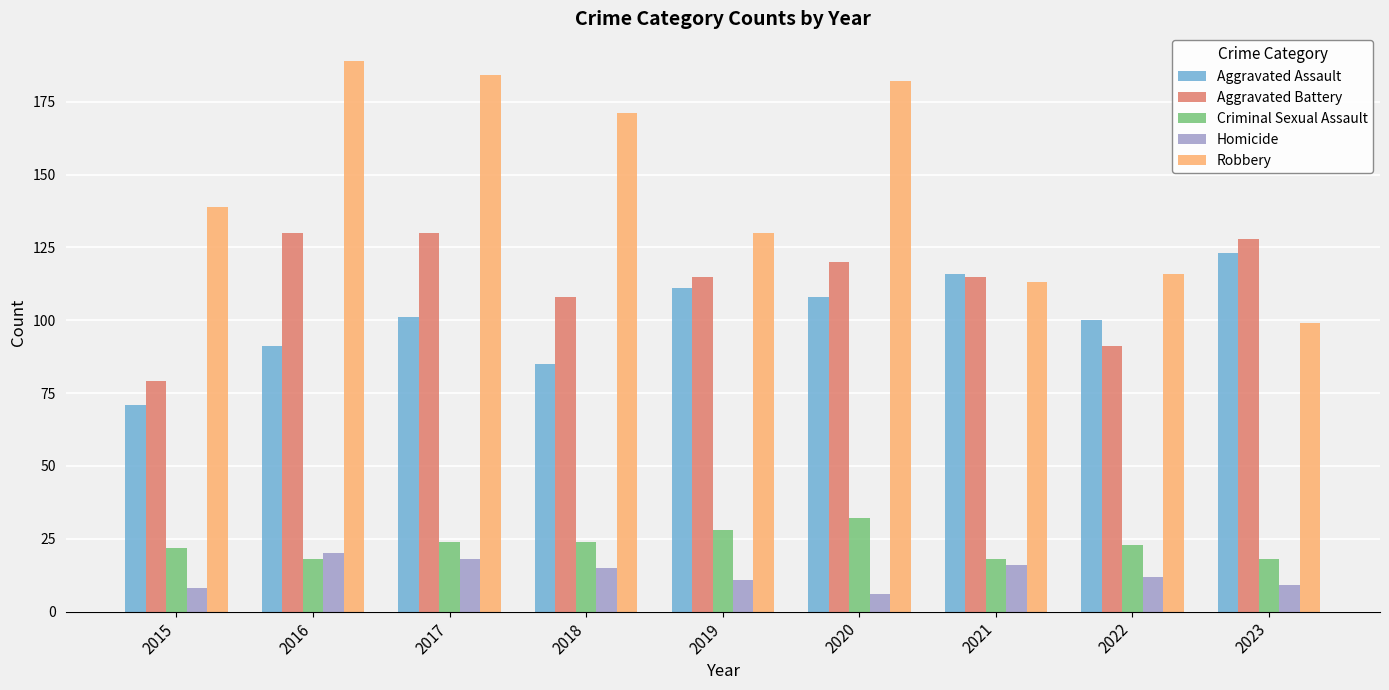

Reading left to right, what are all the values shown in this chart?

Aggravated Assault: 2015=71	2016=91	2017=101	2018=85	2019=111	2020=108	2021=116	2022=100	2023=123
Aggravated Battery: 2015=79	2016=130	2017=130	2018=108	2019=115	2020=120	2021=115	2022=91	2023=128
Criminal Sexual Assault: 2015=22	2016=18	2017=24	2018=24	2019=28	2020=32	2021=18	2022=23	2023=18
Homicide: 2015=8	2016=20	2017=18	2018=15	2019=11	2020=6	2021=16	2022=12	2023=9
Robbery: 2015=139	2016=189	2017=184	2018=171	2019=130	2020=182	2021=113	2022=116	2023=99